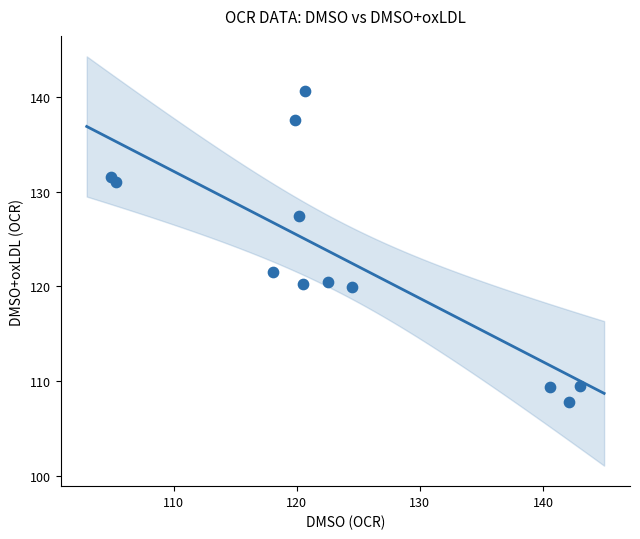

What is the range of X values (max minus min)?

38.0